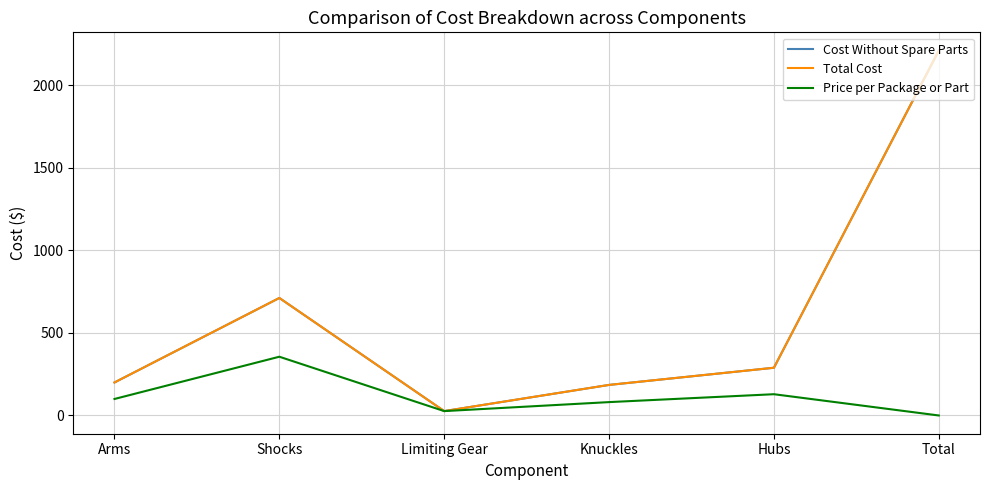

Reading left to right, transcribe all the data shown in this chart.

Cost Without Spare Parts: Arms=200.0	Shocks=712.0	Limiting Gear=26.5	Knuckles=185.2	Hubs=289.2	Total=2211.0
Total Cost: Arms=200.0	Shocks=712.0	Limiting Gear=26.5	Knuckles=185.2	Hubs=289.2	Total=2211.0
Price per Package or Part: Arms=100.0	Shocks=356.0	Limiting Gear=26.5	Knuckles=81.0	Hubs=128.8	Total=0.0